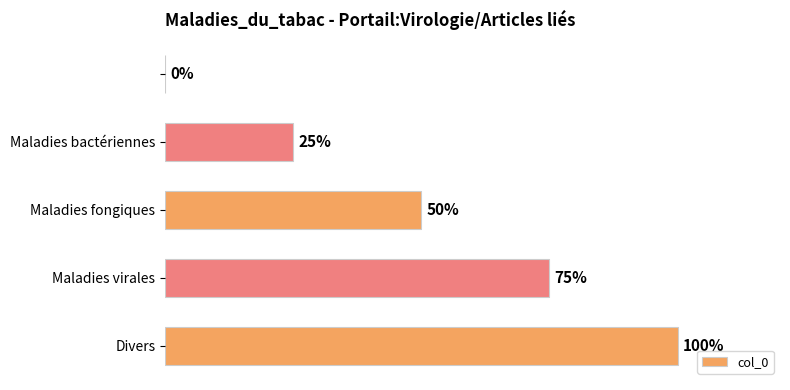

Are the bars horizontal?

Yes